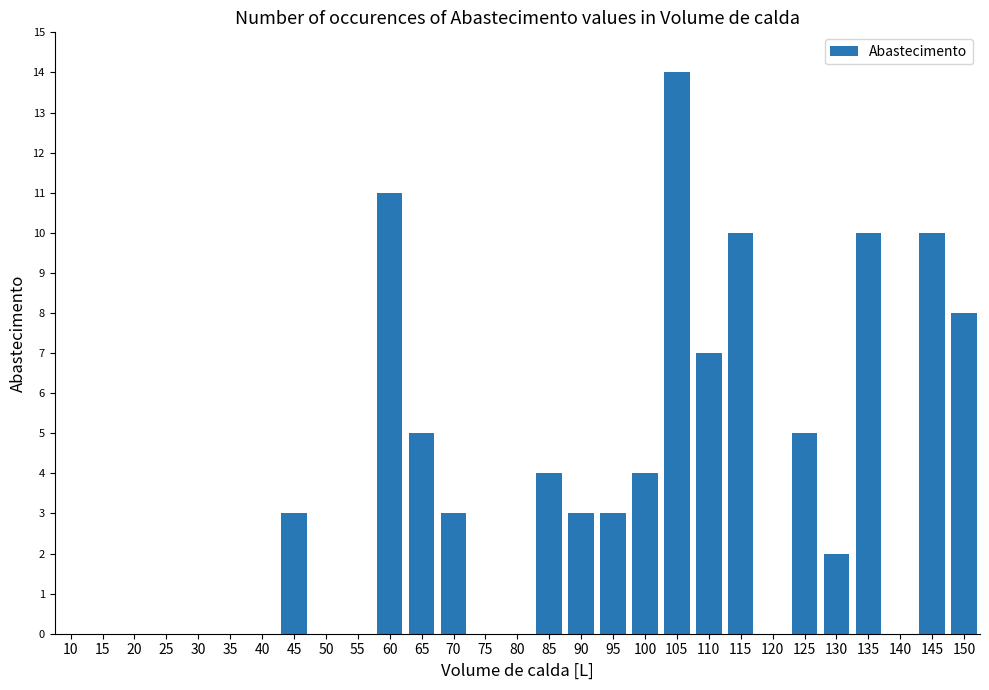

Reading left to right, what are all the values shown in this chart?

10=0	15=0	20=0	25=0	30=0	35=0	40=0	45=3	50=0	55=0	60=11	65=5	70=3	75=0	80=0	85=4	90=3	95=3	100=4	105=14	110=7	115=10	120=0	125=5	130=2	135=10	140=0	145=10	150=8